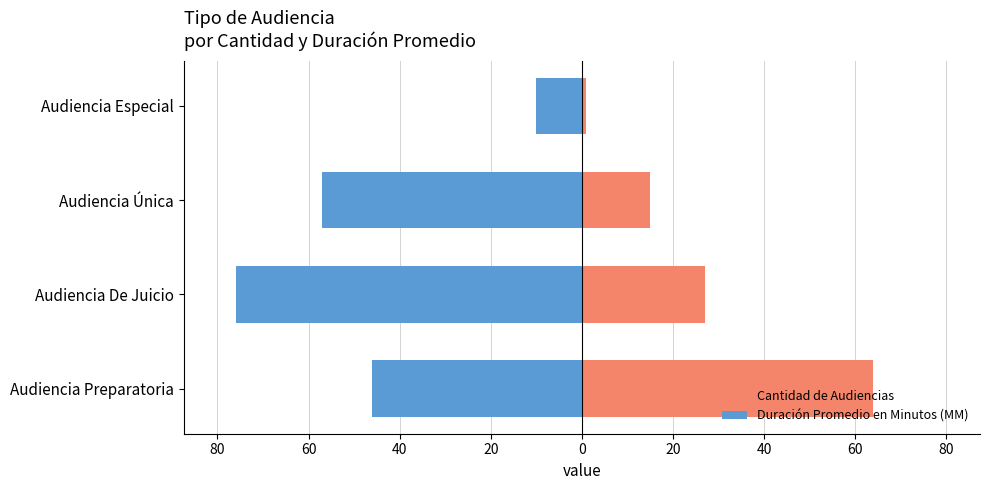

How many bars are there in each group?

2